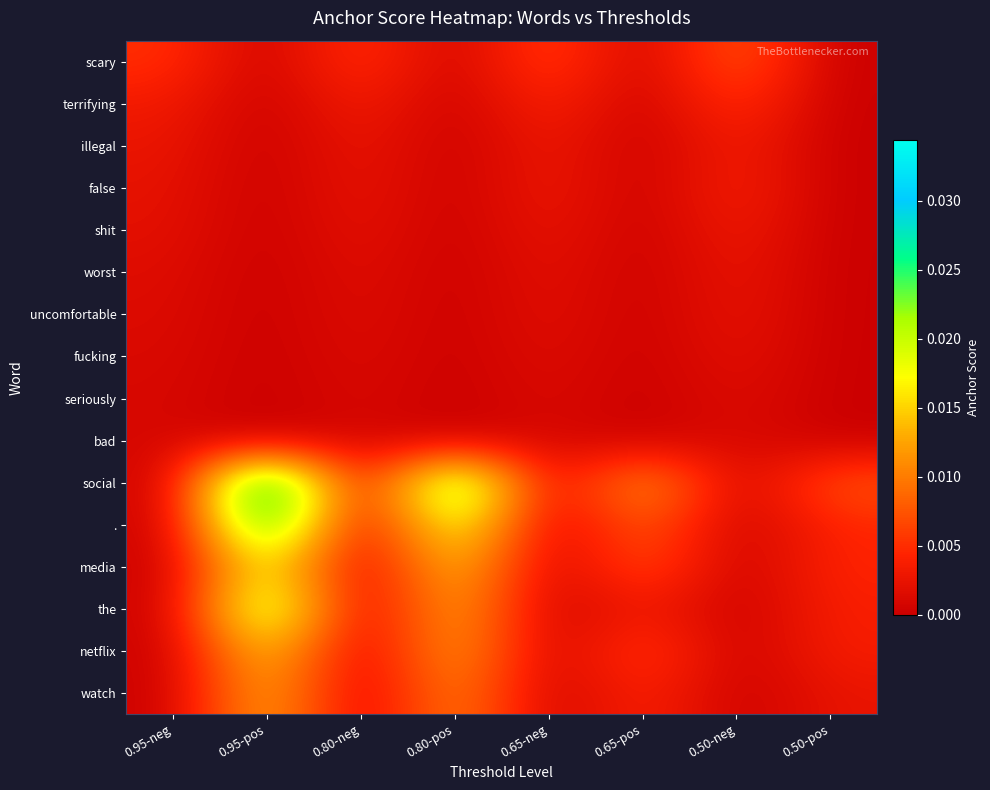

Which label corresponds to the largest value in the chart?

0.95-pos